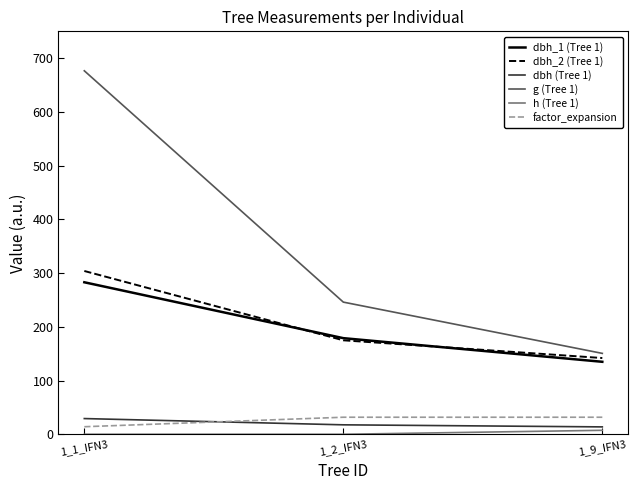

What is the difference between the factor_expansion values at 1_1_IFN3 and 1_9_IFN3?

17.7